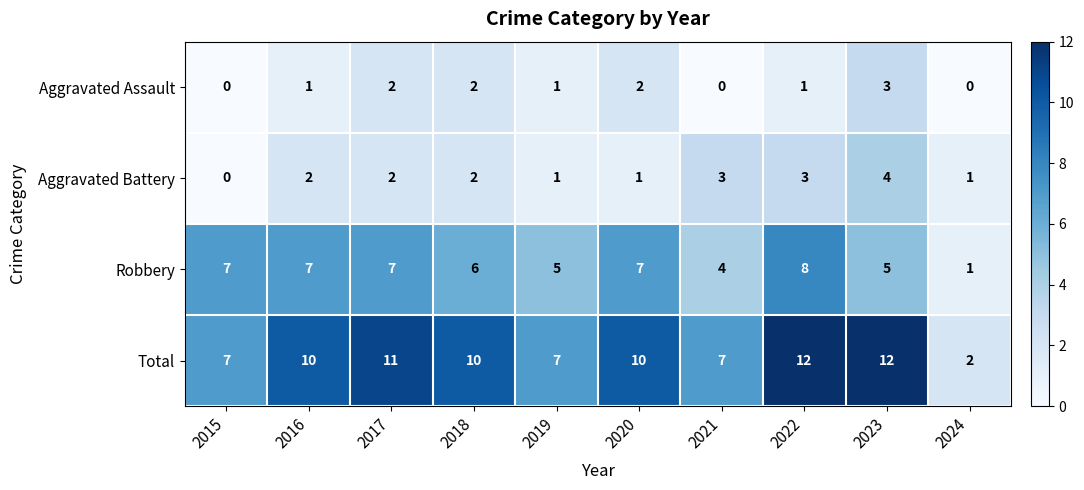

What is the difference between the maximum and minimum values in the Total series?

10